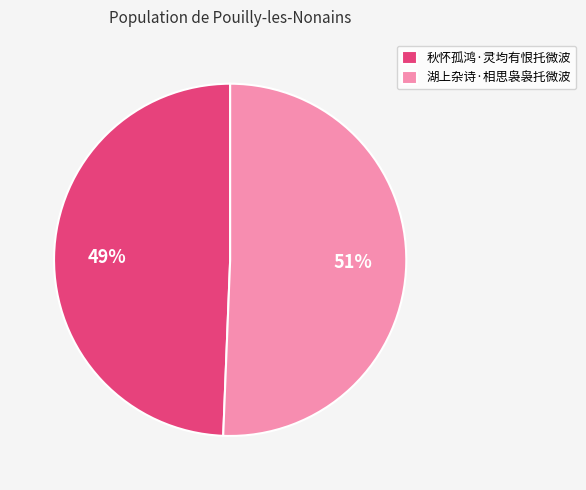

Do 秋怀孤鸿·灵均有恨托微波 and 湖上杂诗·相思袅袅托微波 together represent more than half of the pie?

Yes